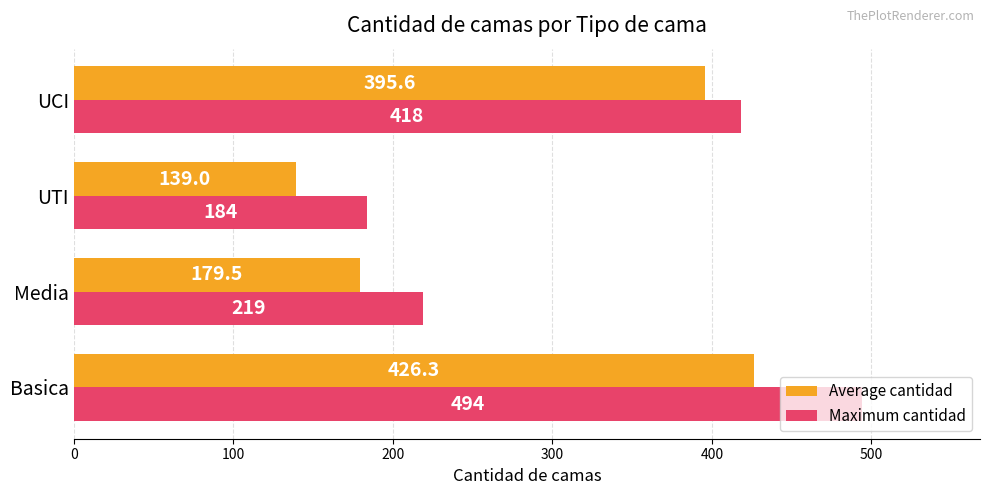

What is the difference between the maximum and minimum values in the Maximum cantidad series?

310.0